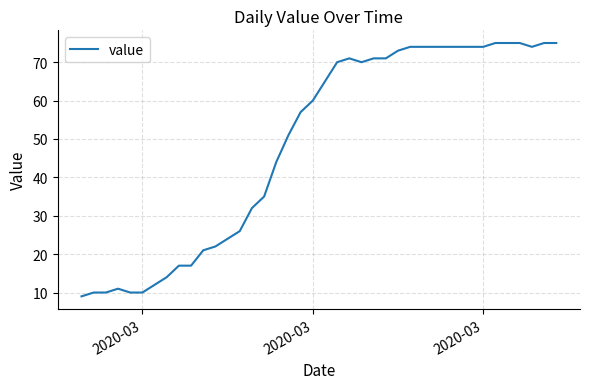

What is the smallest value displayed?

9